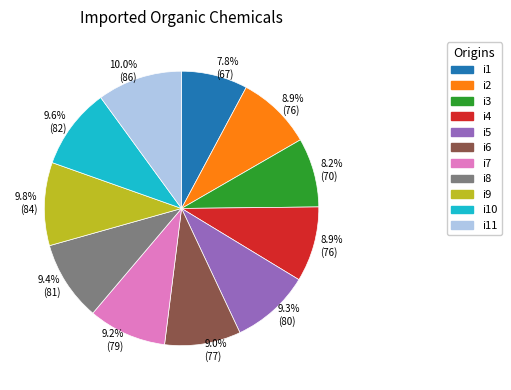

What is the ratio of the value at i4 to the value at i2?

1.0